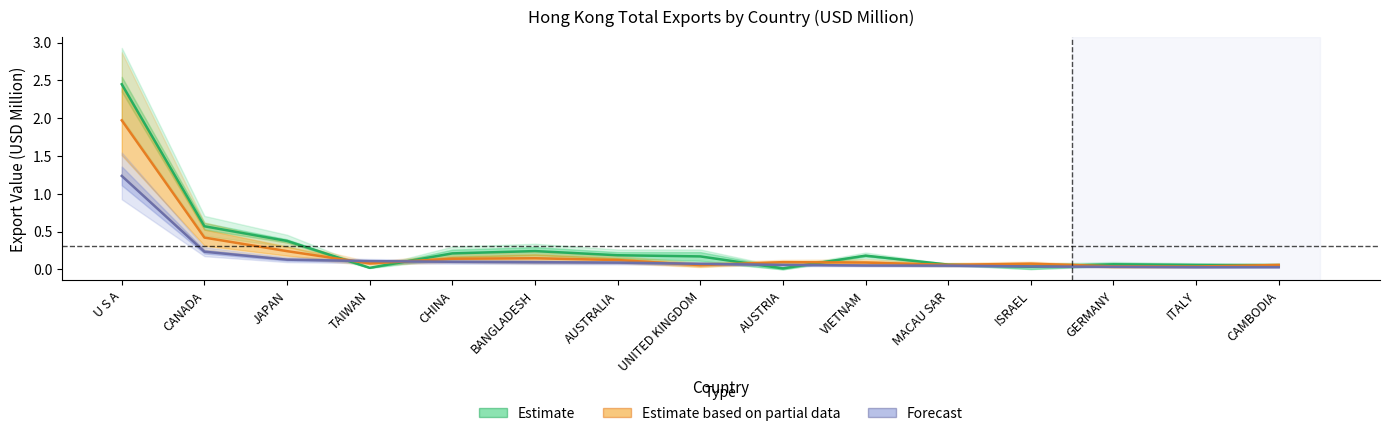

Rank the categories by Estimate value from highest to lowest.

U S A, CANADA, JAPAN, BANGLADESH, CHINA, AUSTRALIA, VIETNAM, UNITED KINGDOM, GERMANY, MACAU SAR, ITALY, CAMBODIA, ISRAEL, TAIWAN, AUSTRIA